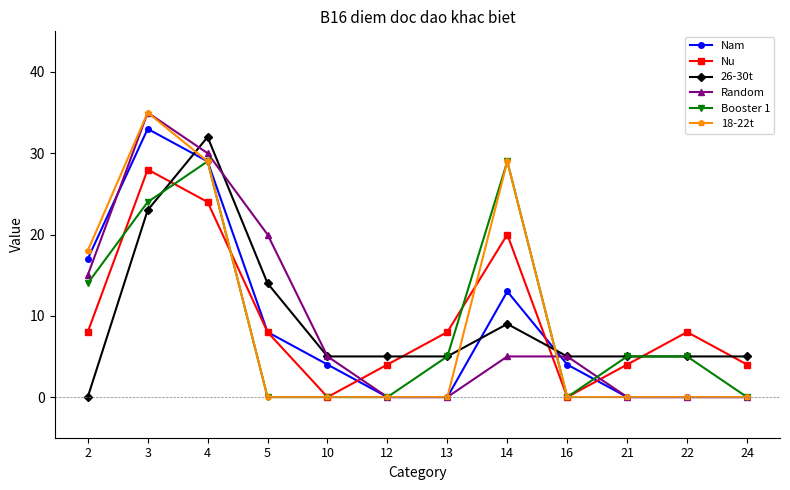

What is the difference between the maximum and second lowest values in the 18-22t series?

35